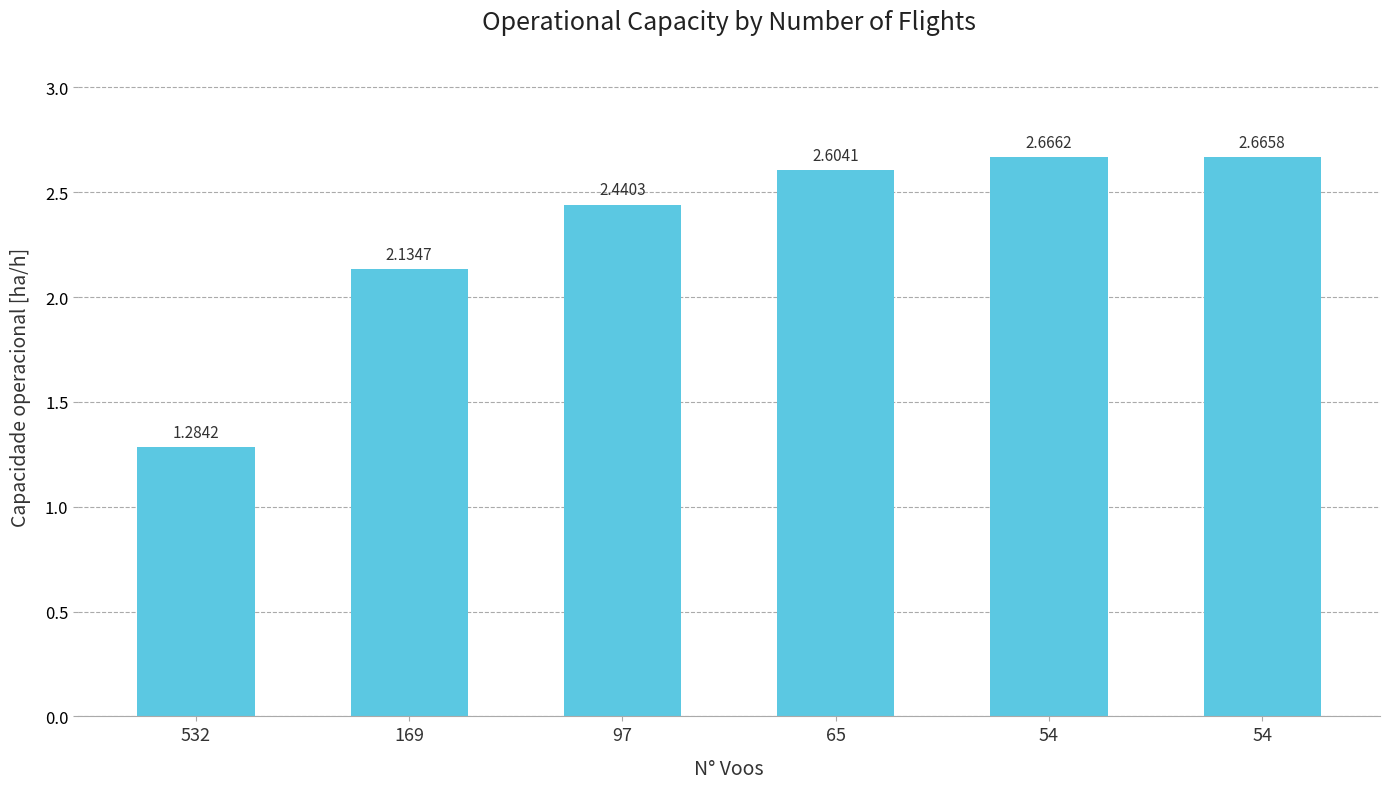

Reading left to right, what are all the values shown in this chart?

532=1.3	169=2.1	97=2.4	65=2.6	54=2.7	54=2.7